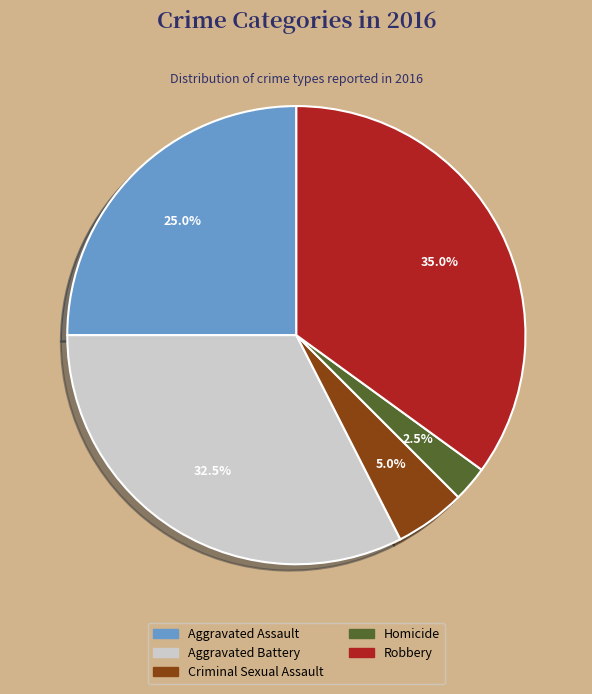

To the nearest percent, what is the combined percentage of Homicide and Aggravated Assault?

28%